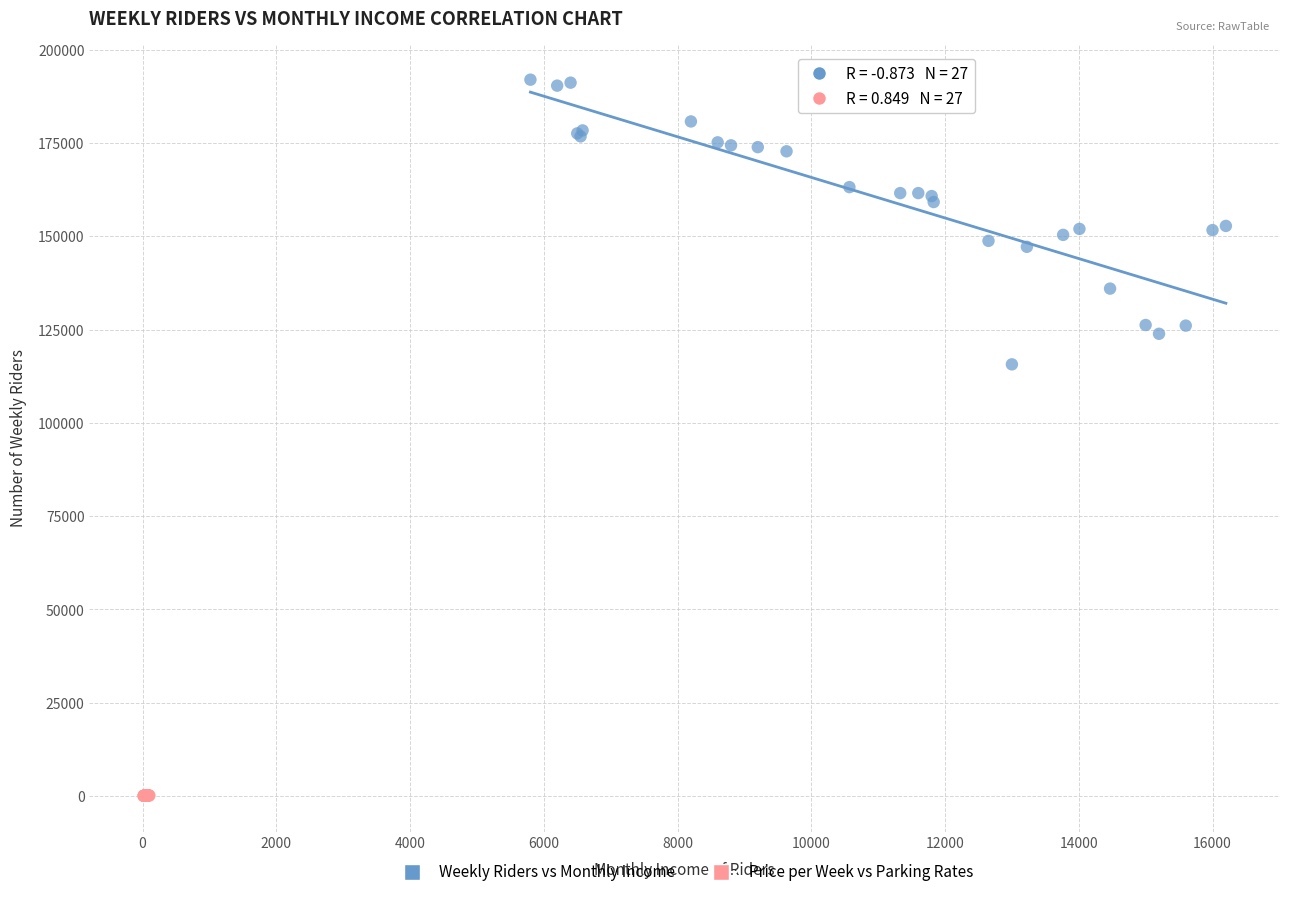

Which series reaches the minimum Y coordinate?

Price per Week vs Parking Rates